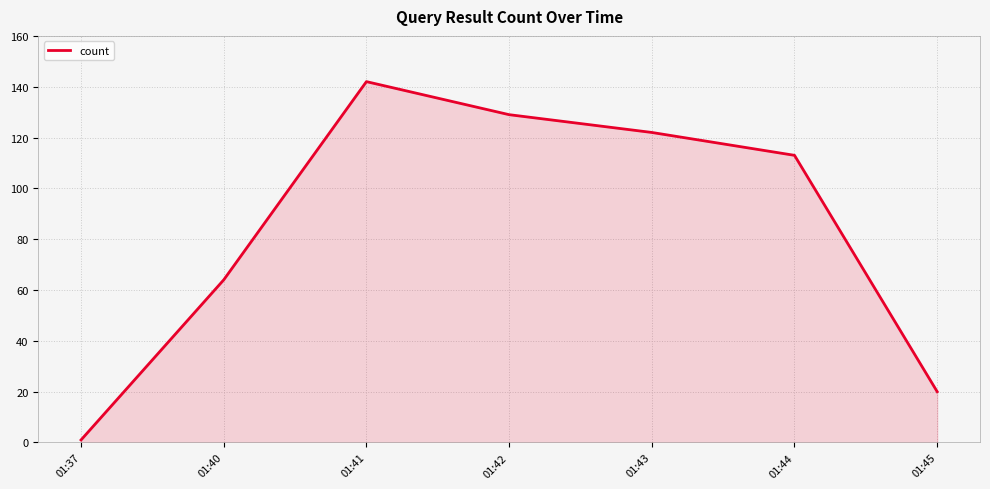

The value at 01:44 is 154. True or false?

False